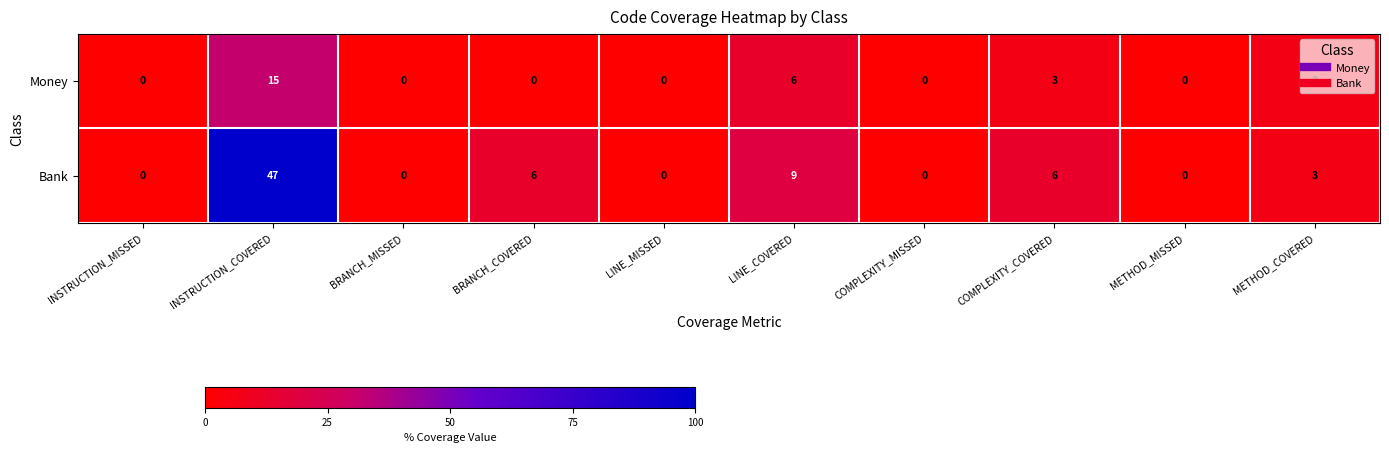

Which series has the largest range (max minus min)?

Bank